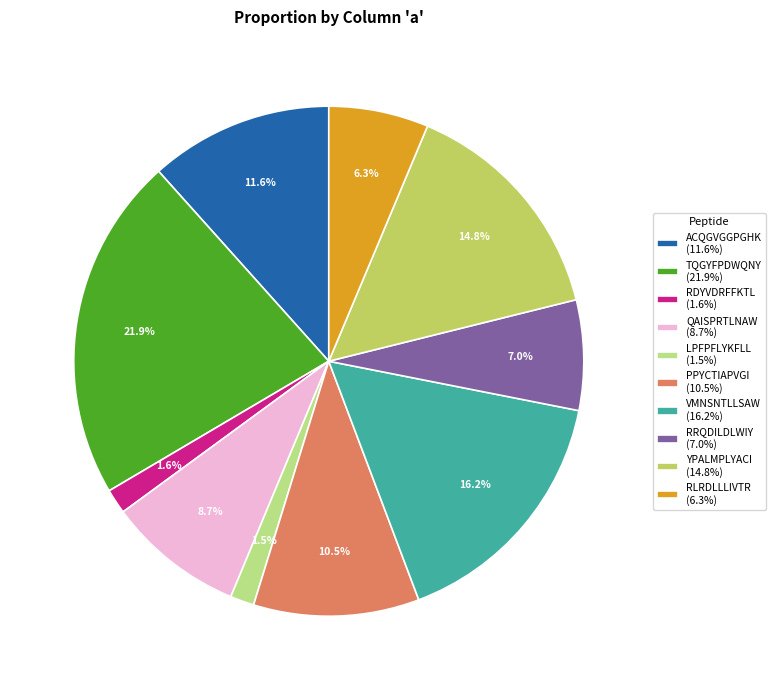

Between RRQDILDLWIY (7.0%) and PPYCTIAPVGI (10.5%), which is larger?

PPYCTIAPVGI (10.5%)